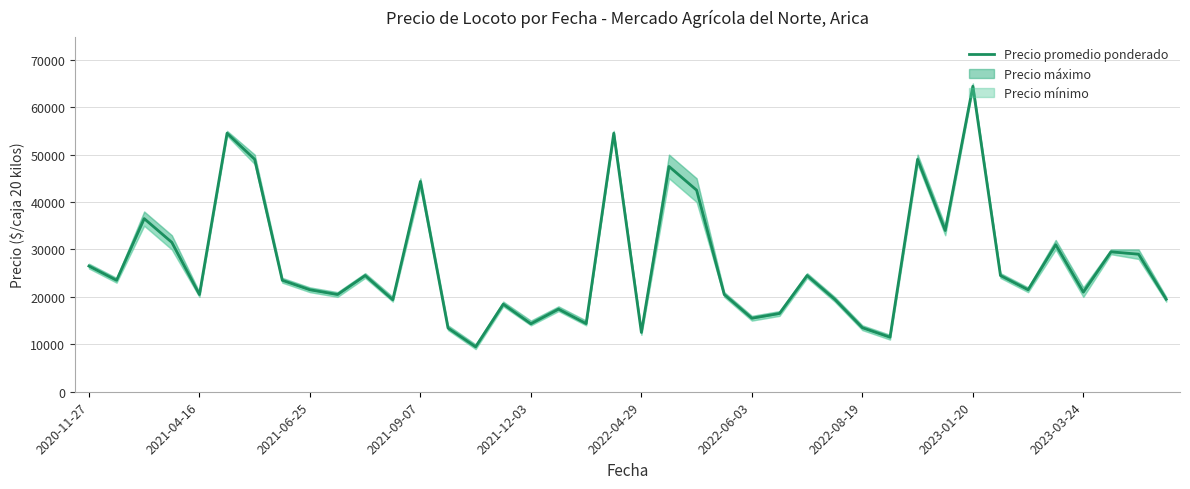

True or false: the data has more than 0 interior local peaks.

True